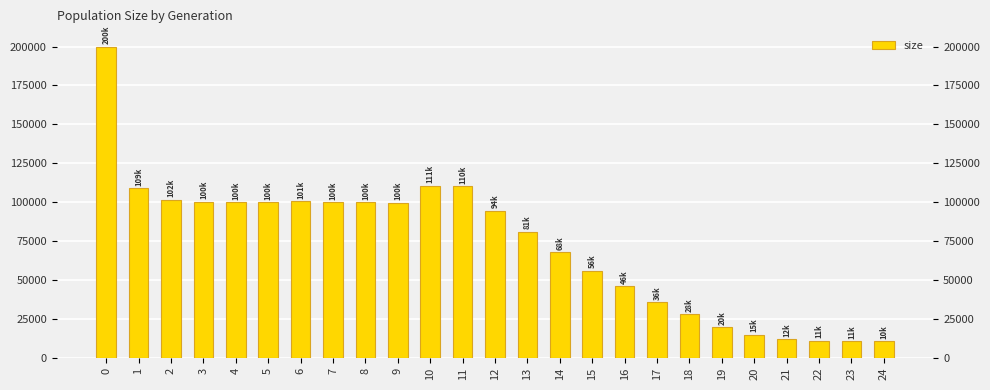

How many values are below 94464?

12